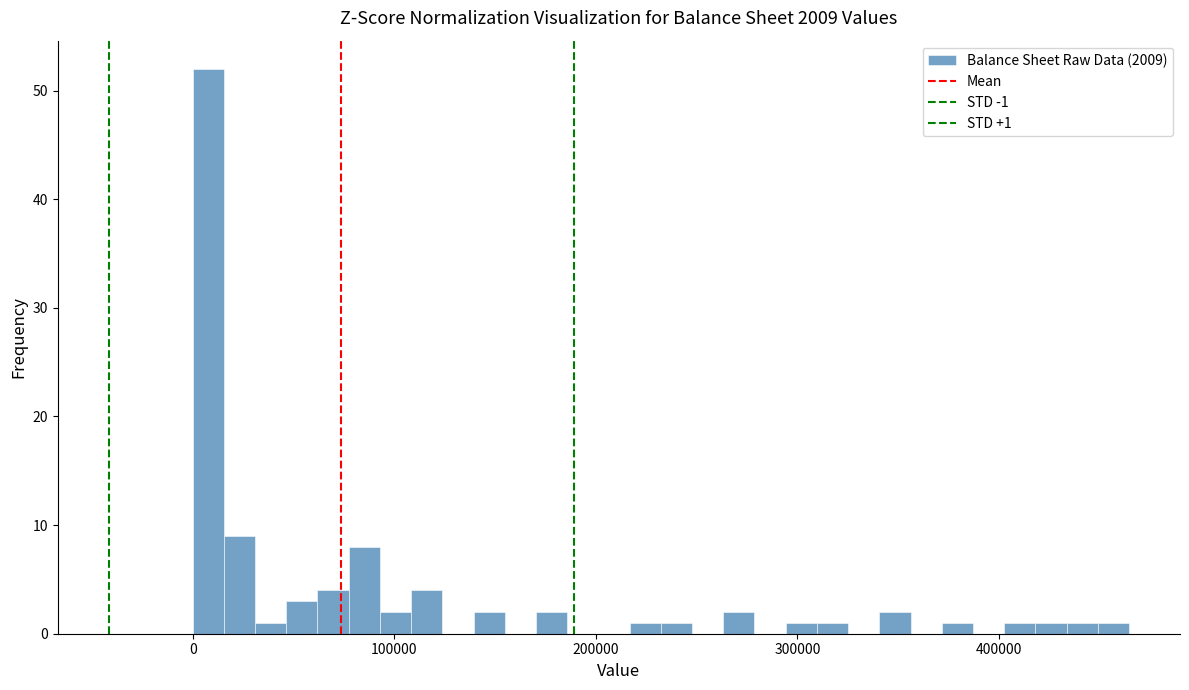

Around what value on the x-axis is the tallest bar? Give the approximate position of its centre, as read against the axis.

10000